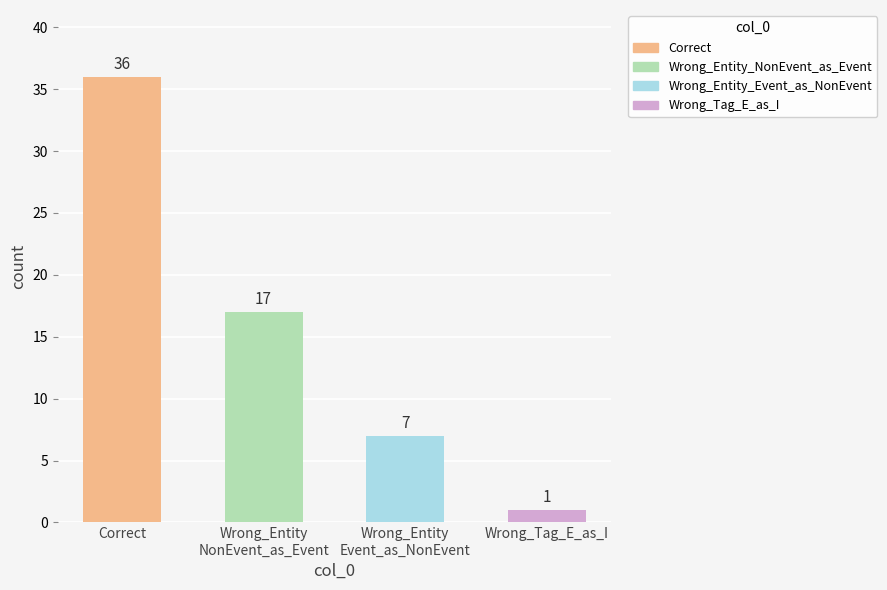

Rank the categories by value from lowest to highest.

Wrong_Tag_E_as_I, Wrong_Entity
Event_as_NonEvent, Wrong_Entity
NonEvent_as_Event, Correct